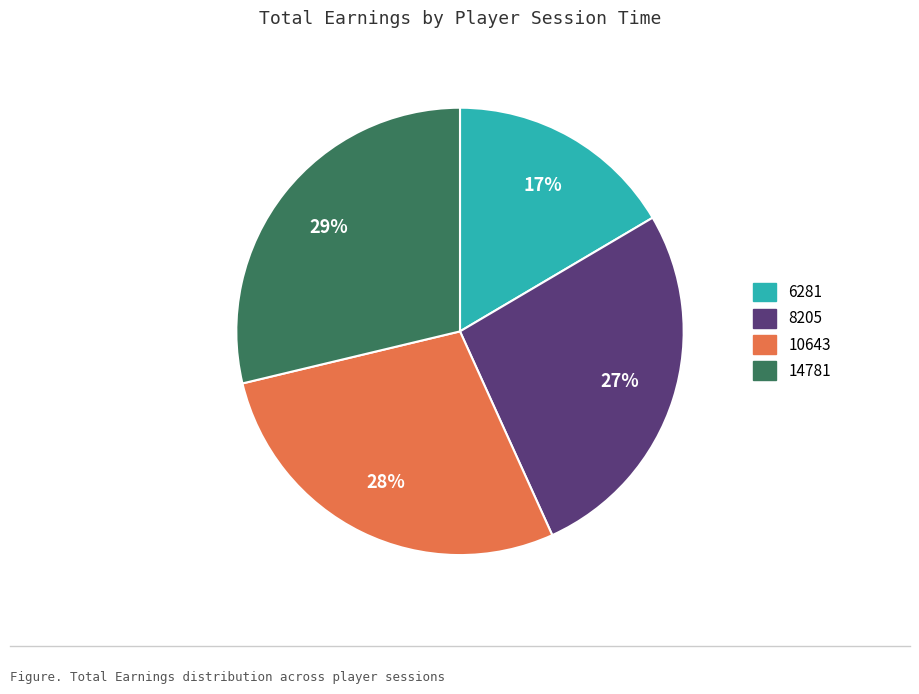

To the nearest percent, what portion does 10643 represent?

28%